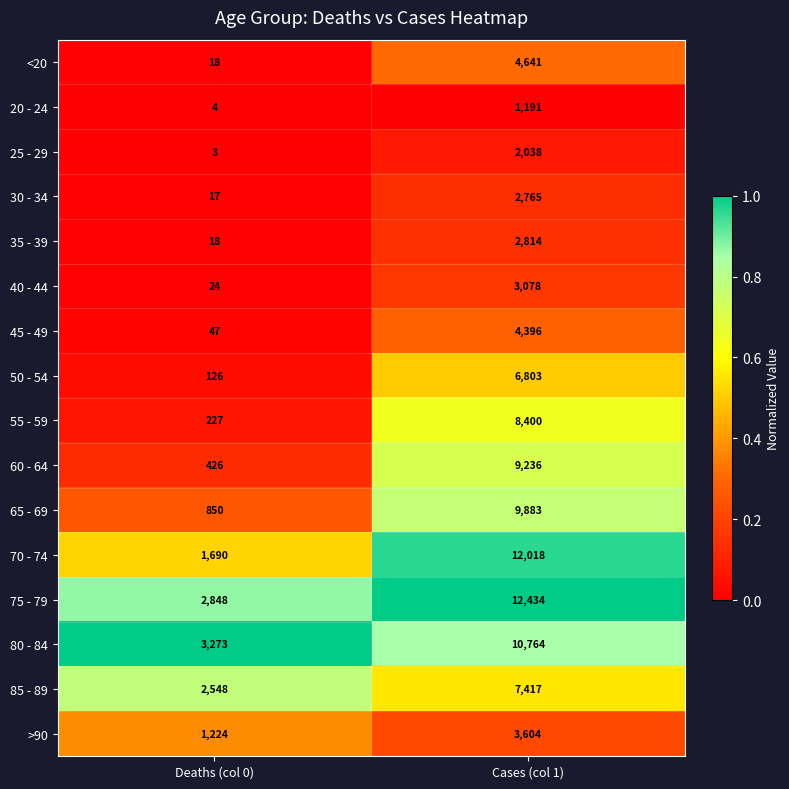

What is the total value across all series at Deaths (col 0)?

13343